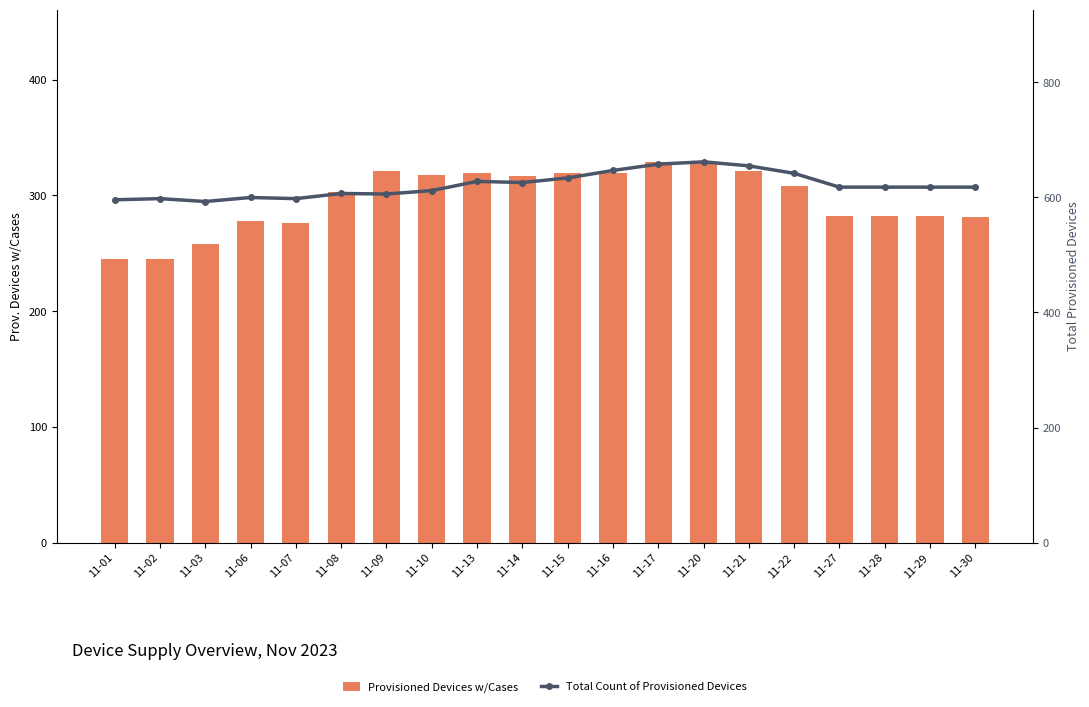

True or false: Provisioned Devices w/Cases has a value of 282 at 11-28.

True